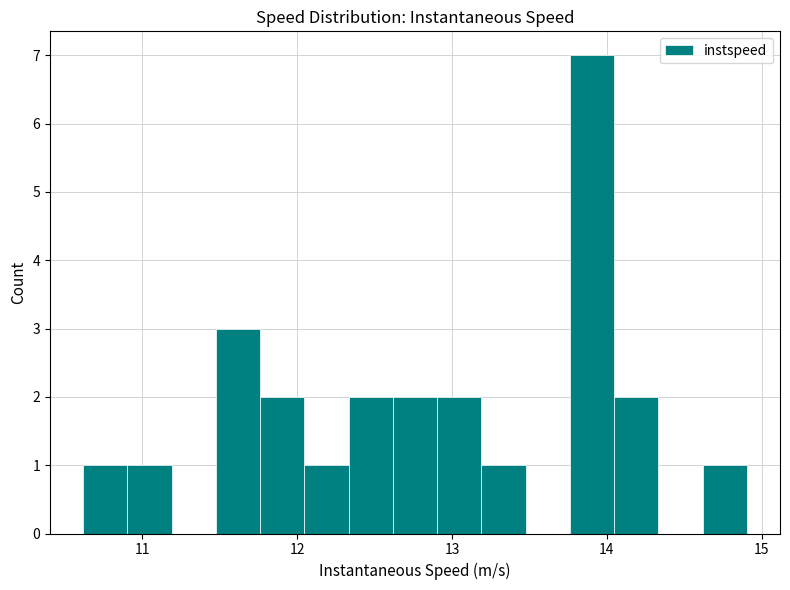

Read against the x-axis, roughly where is the centre of the tallest bar?

13.9